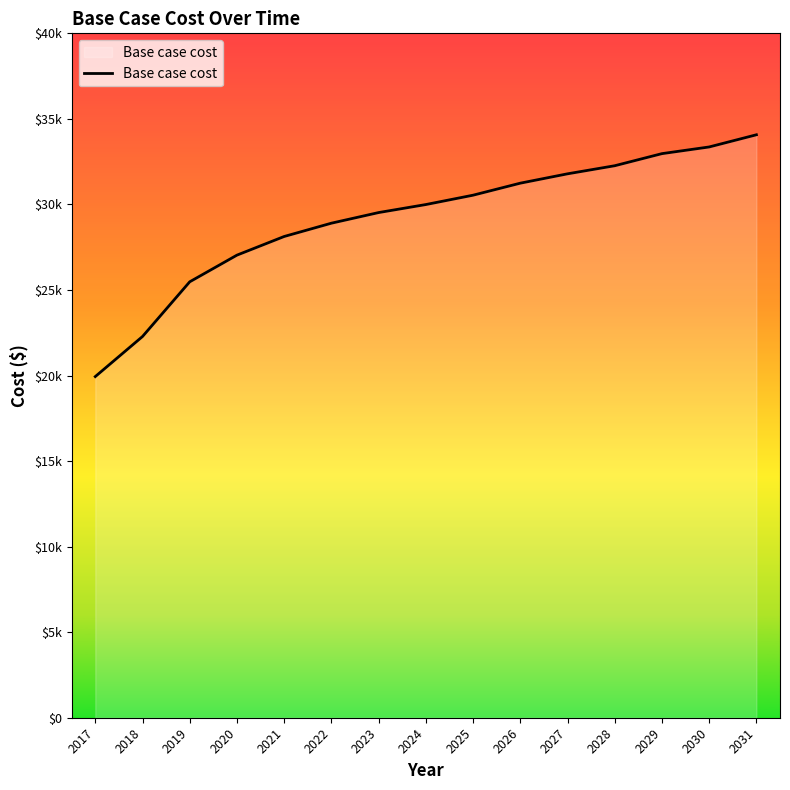

At which category does the chart reach its peak across all series?

2031